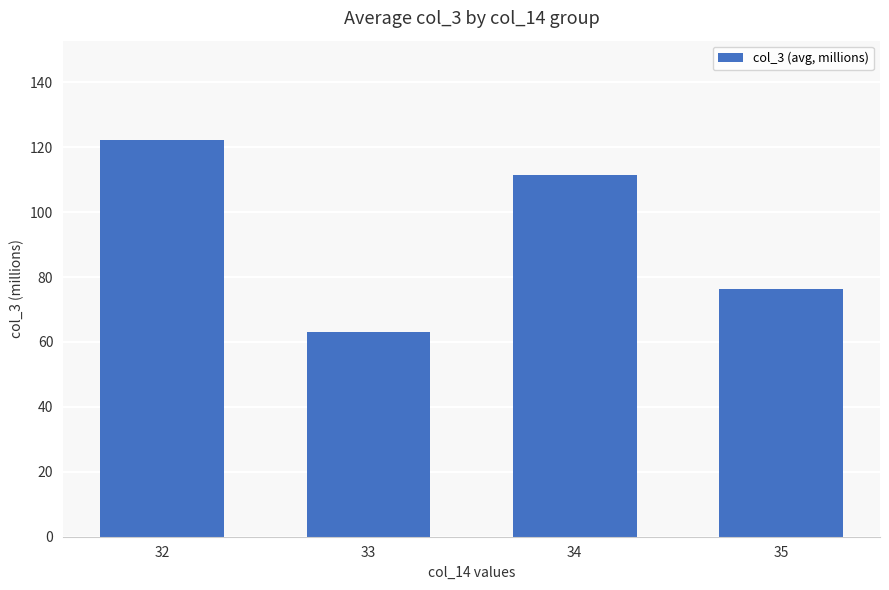

List the labels in order of value, smallest first.

33, 35, 34, 32